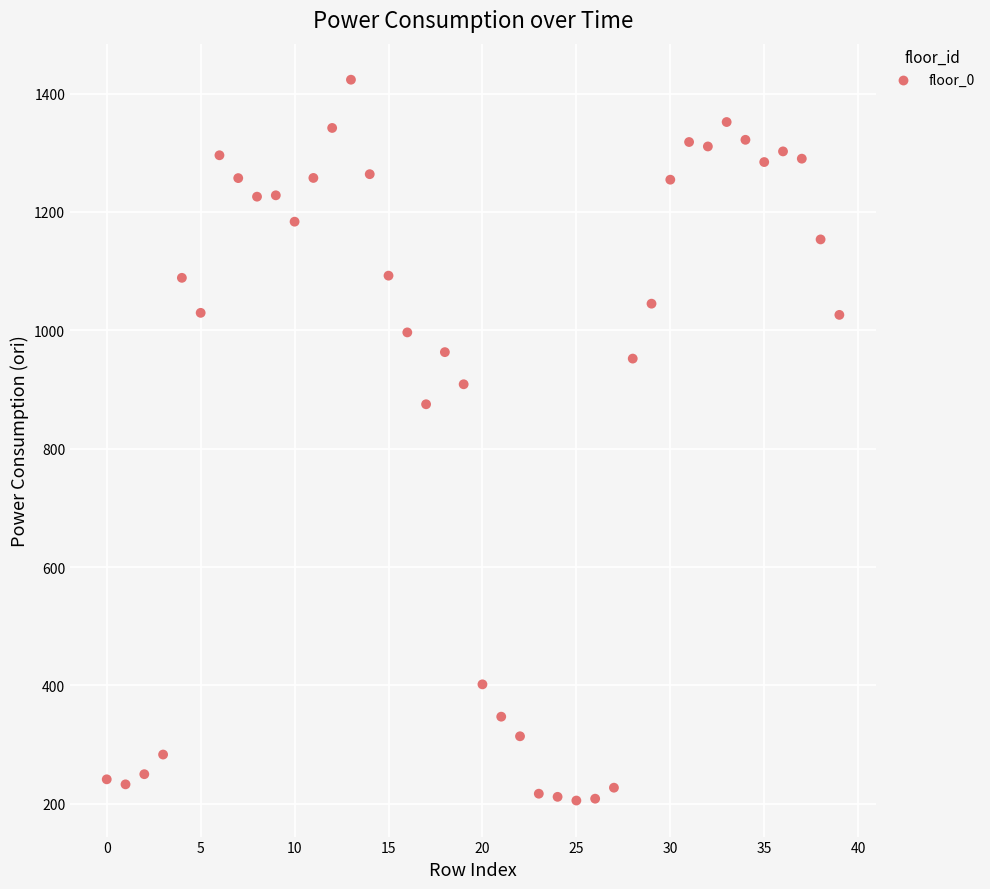

What is the range of Y values (max minus min)?

1218.1